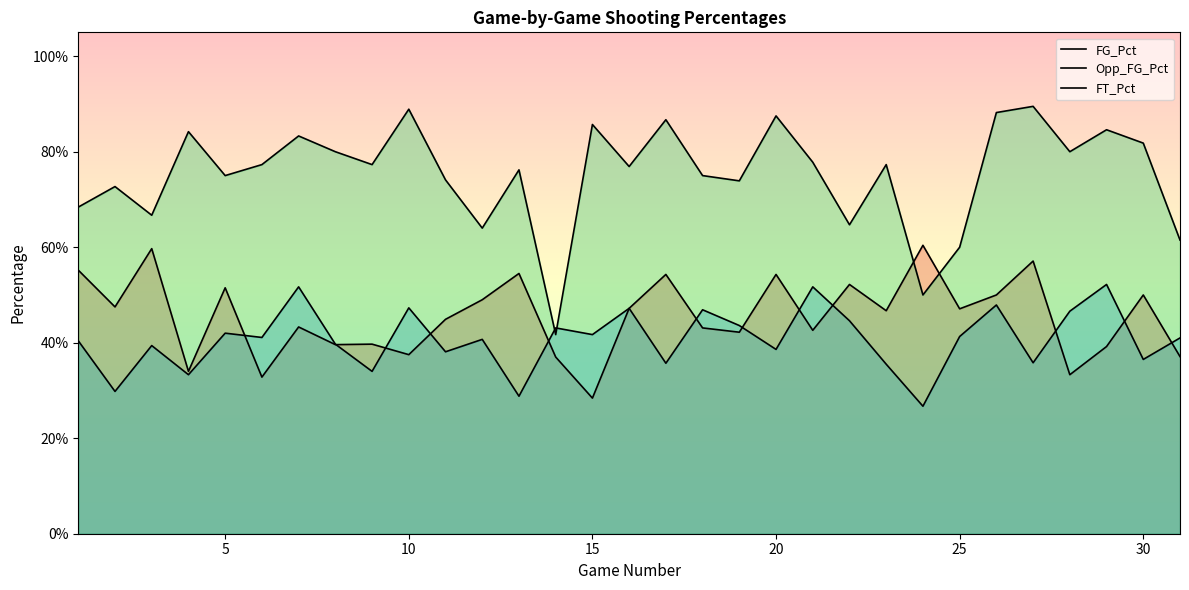

Reading left to right, what are all the values shown in this chart?

FG_Pct: 0.6	0.5	0.6	0.3	0.5	0.3	0.4	0.4	0.4	0.4	0.4	0.5	0.5	0.4	0.3	0.5	0.5	0.4	0.4	0.5	0.4	0.5	0.5	0.6	0.5	0.5	0.6	0.3	0.4	0.5	0.4
Opp_FG_Pct: 0.4	0.3	0.4	0.3	0.4	0.4	0.5	0.4	0.3	0.5	0.4	0.4	0.3	0.4	0.4	0.5	0.4	0.5	0.4	0.4	0.5	0.4	0.4	0.3	0.4	0.5	0.4	0.5	0.5	0.4	0.4
FT_Pct: 0.7	0.7	0.7	0.8	0.8	0.8	0.8	0.8	0.8	0.9	0.7	0.6	0.8	0.4	0.9	0.8	0.9	0.8	0.7	0.9	0.8	0.6	0.8	0.5	0.6	0.9	0.9	0.8	0.8	0.8	0.6